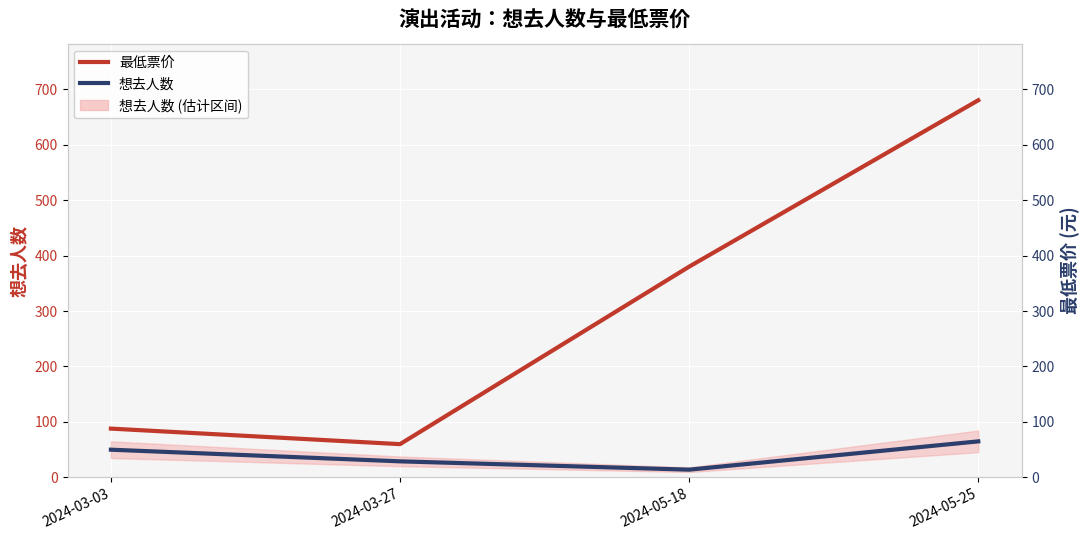

What are all the series names shown in the legend?

最低票价, 想去人数